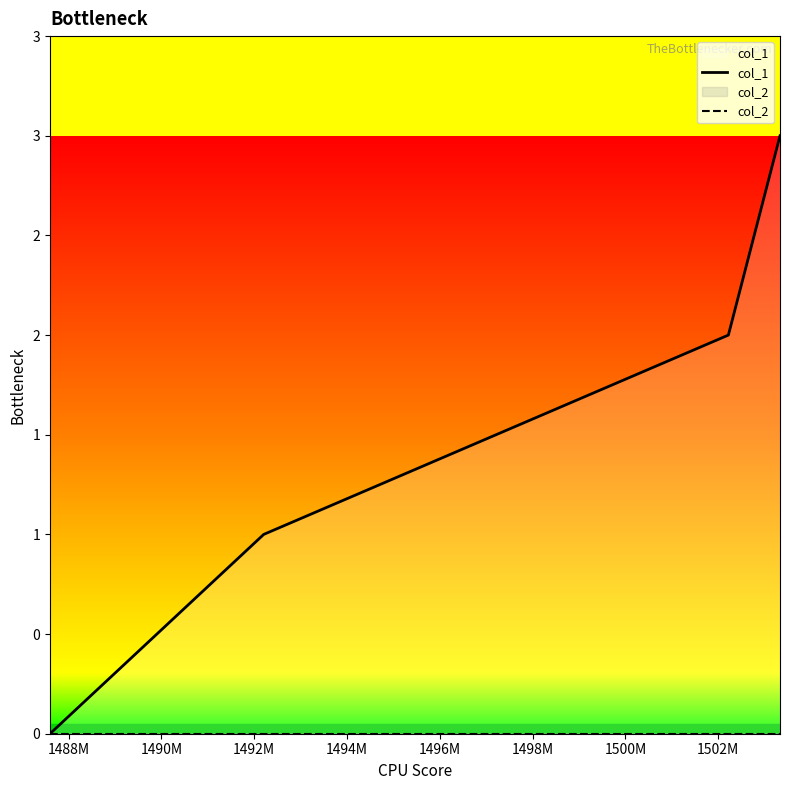

Does the chart display data point markers on the line(s)?

No